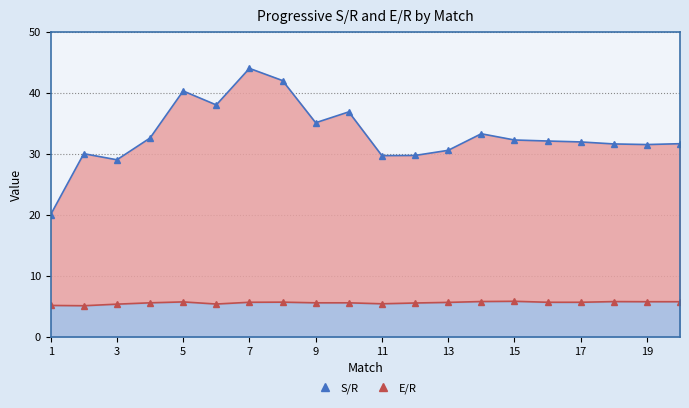

What value does the S/R series have at 16?

32.1